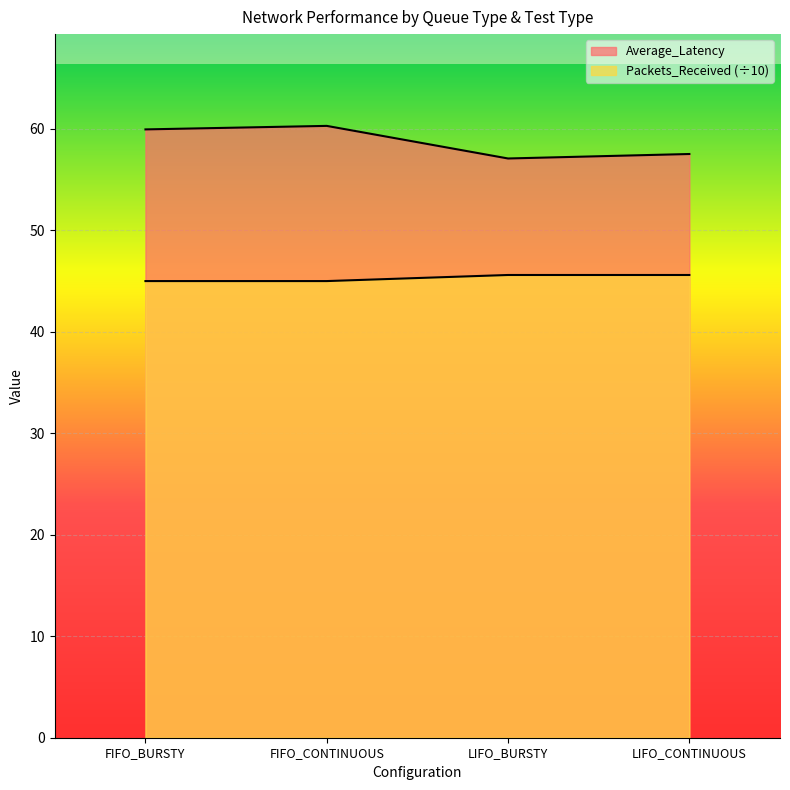

Is the value of Average_Latency at LIFO_CONTINUOUS greater than the value of Packets_Received at FIFO_CONTINUOUS?

Yes